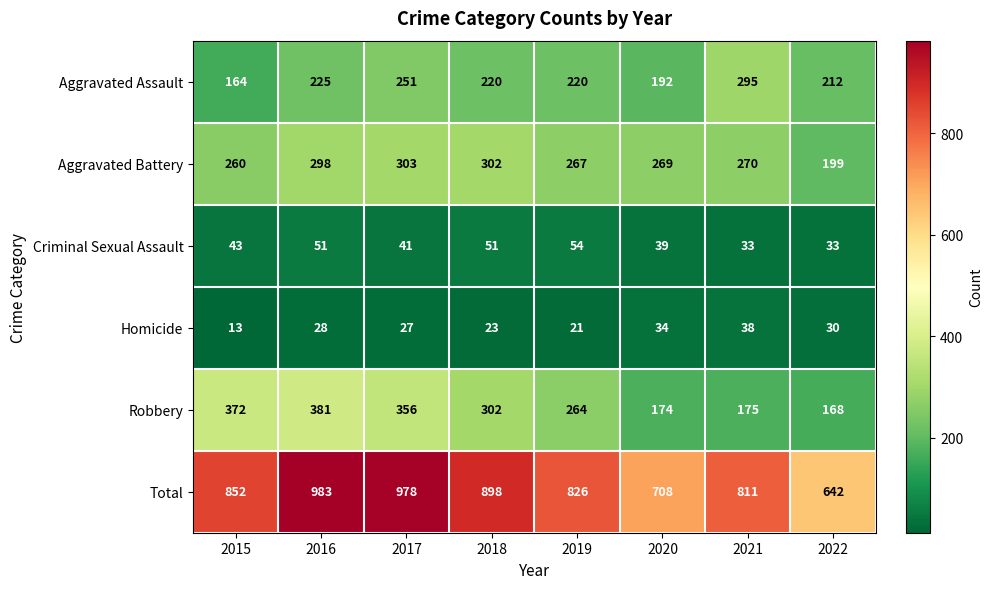

Which series has the largest range (max minus min)?

Total